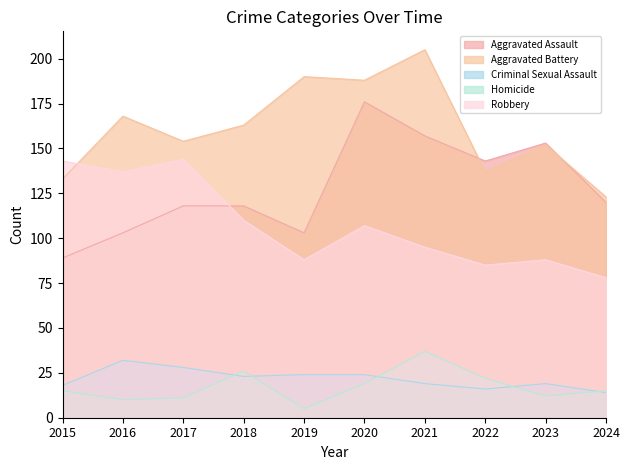

Which series changed the most between 2018 and 2020?

Aggravated Assault